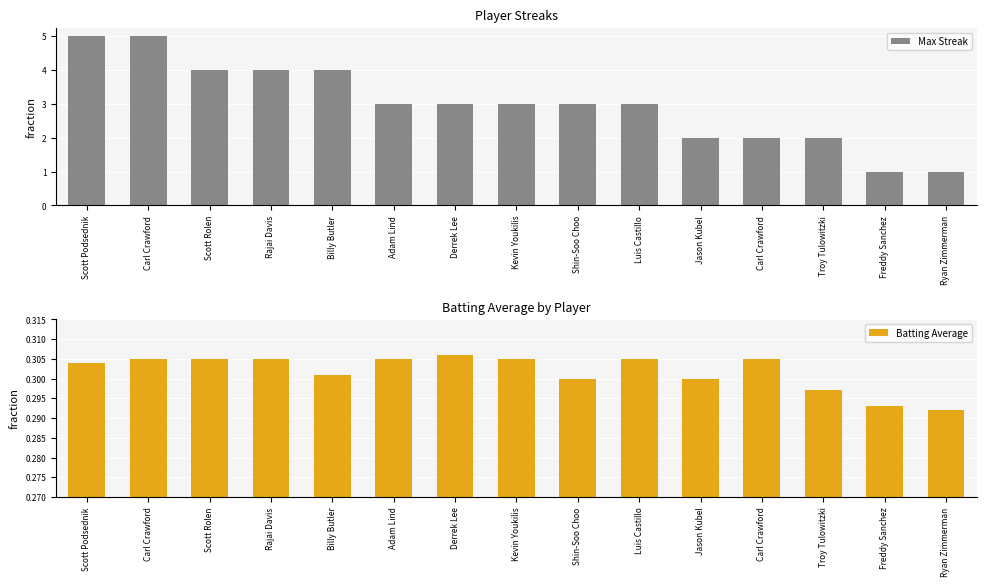

Reading left to right, extract all data points from this chart.

Max Streak: Scott Podsednik=5.0	Carl Crawford=5.0	Scott Rolen=4.0	Rajai Davis=4.0	Billy Butler=4.0	Adam Lind=3.0	Derrek Lee=3.0	Kevin Youkilis=3.0	Shin-Soo Choo=3.0	Luis Castillo=3.0	Jason Kubel=2.0	Carl Crawford=2.0	Troy Tulowitzki=2.0	Freddy Sanchez=1.0	Ryan Zimmerman=1.0
Batting Average: Scott Podsednik=0.3	Carl Crawford=0.3	Scott Rolen=0.3	Rajai Davis=0.3	Billy Butler=0.3	Adam Lind=0.3	Derrek Lee=0.3	Kevin Youkilis=0.3	Shin-Soo Choo=0.3	Luis Castillo=0.3	Jason Kubel=0.3	Carl Crawford=0.3	Troy Tulowitzki=0.3	Freddy Sanchez=0.3	Ryan Zimmerman=0.3